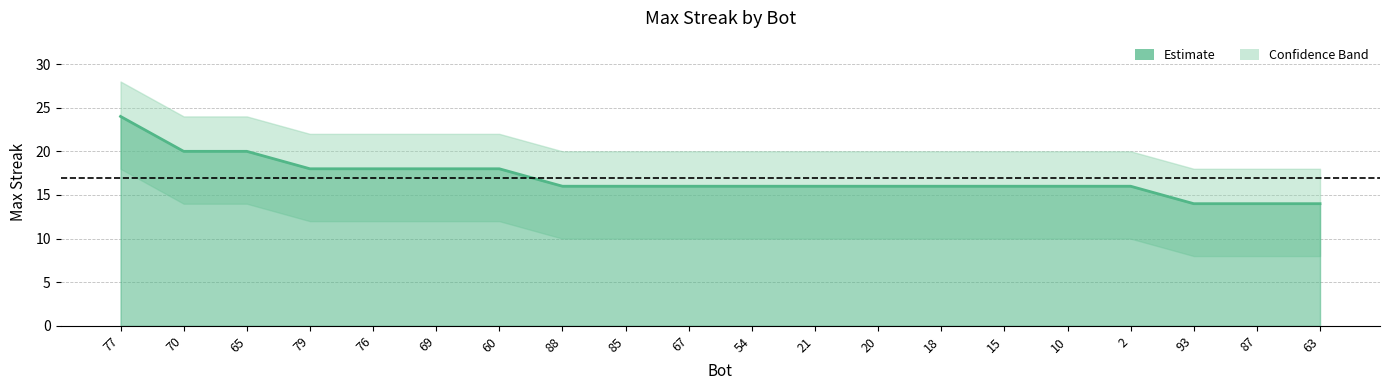

What is the value of the 1st point from the left?

24